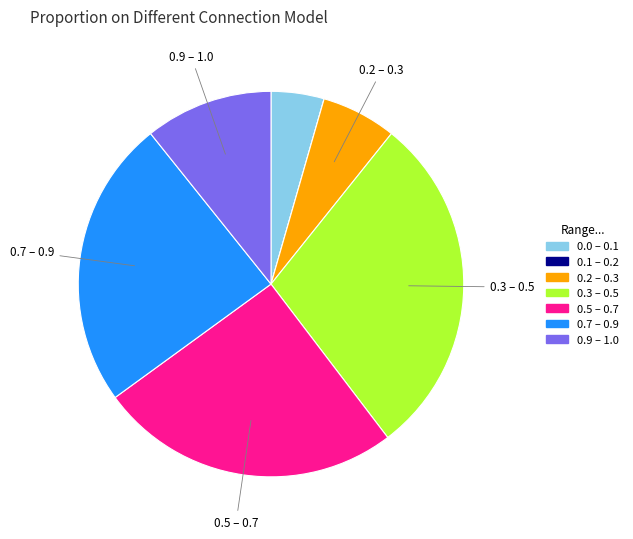

The 0.3 – 0.5 slice represents 35% of the pie. True or false?

False